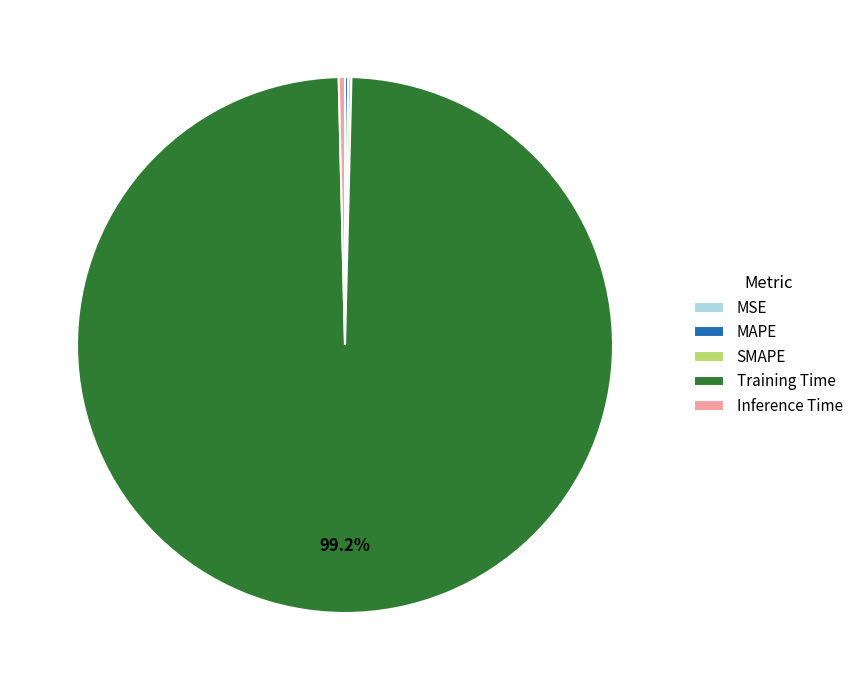

What is the largest slice in the pie chart?

Training Time